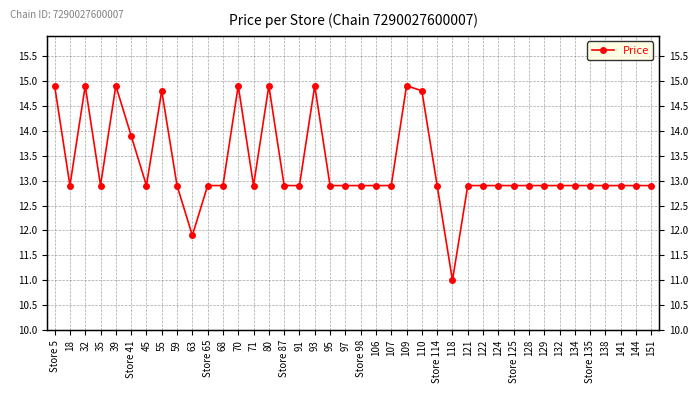

What is the ratio of the value at 118 to the value at 121?

0.9